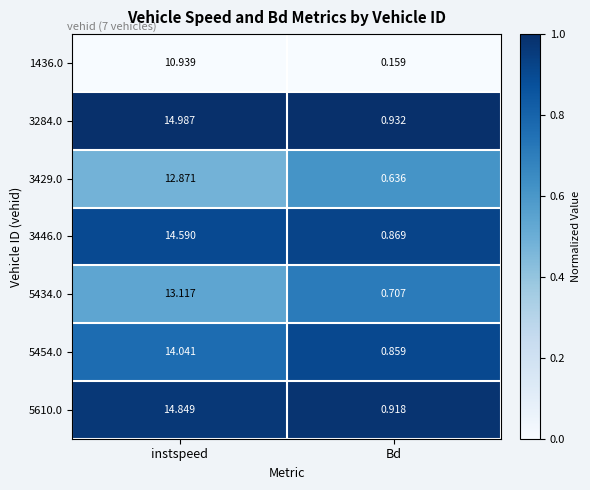

List the labels in order of 3284.0 value, smallest first.

Bd, instspeed